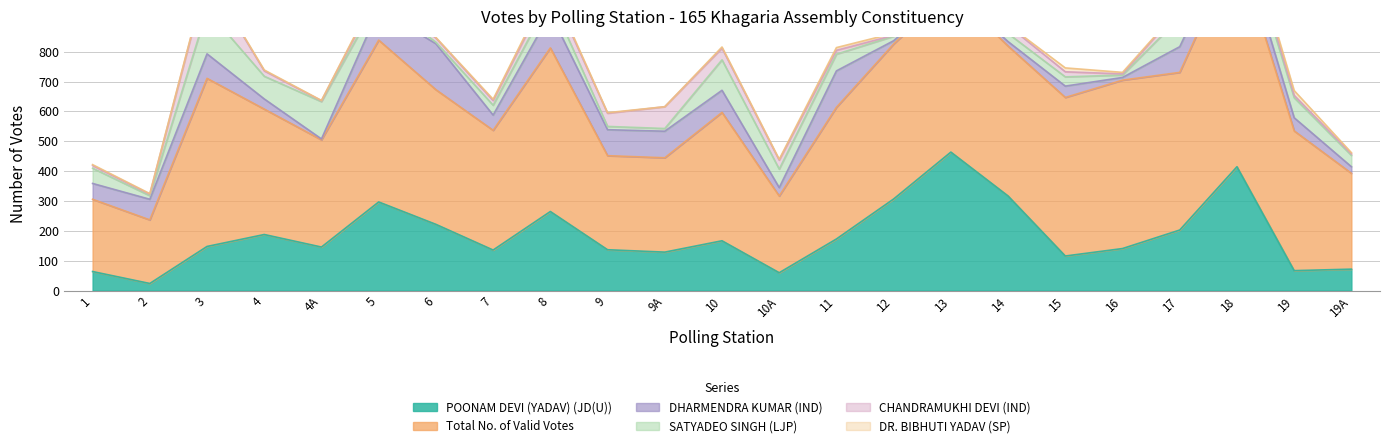

Where do POONAM DEVI (YADAV) (JD(U)) and DHARMENDRA KUMAR (IND) first cross each other?

1 and 2